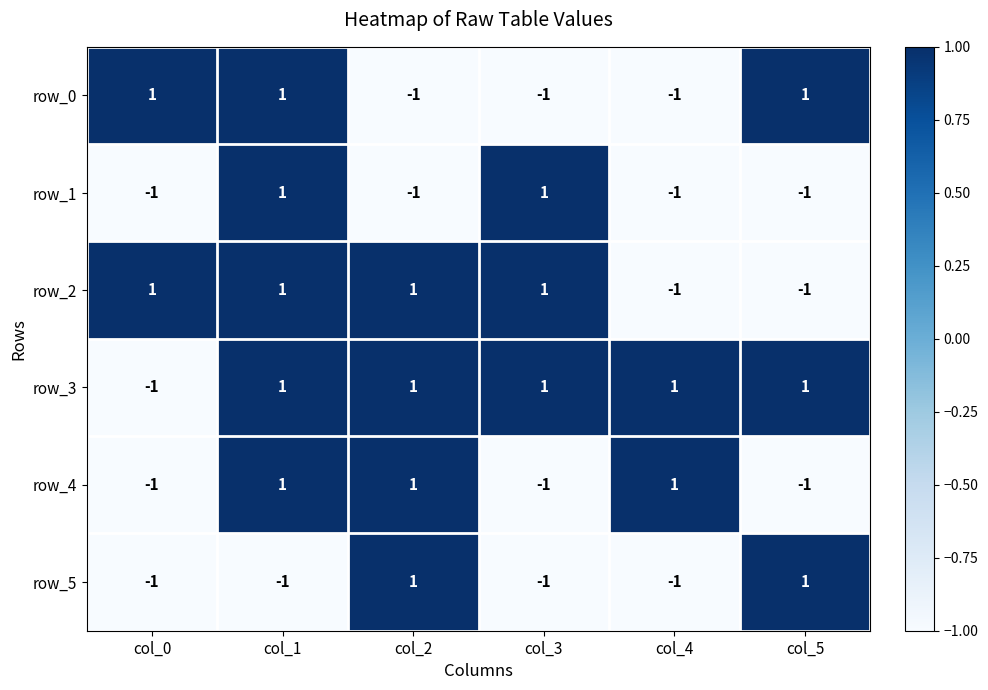

Where is row_3 nearest to the value 0?

col_0